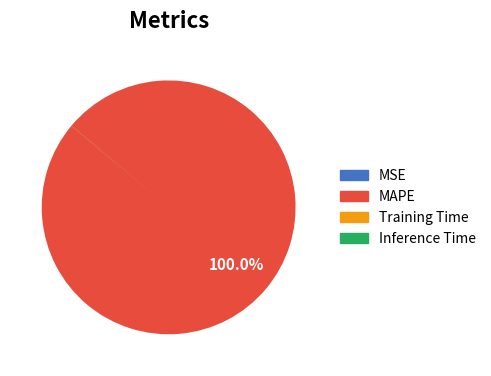

Which category has the biggest portion of the pie?

MAPE